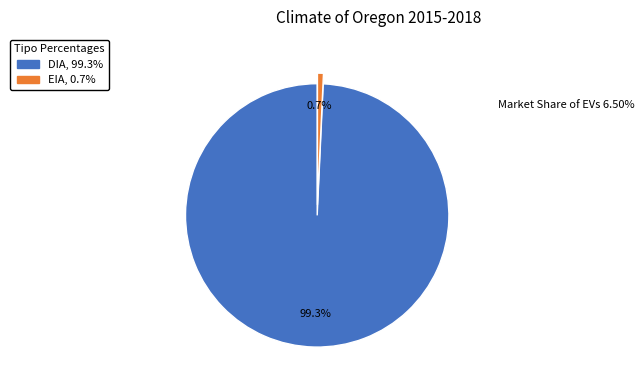

Rank the categories by value from lowest to highest.

EIA, DIA